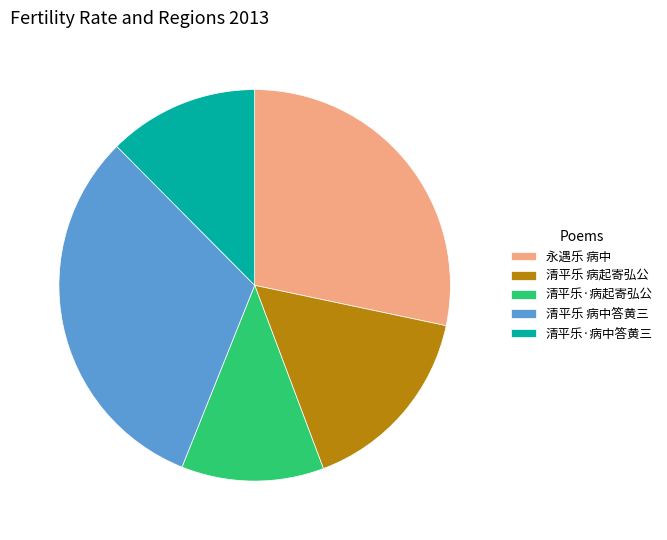

Is it true that 永遇乐 病中 is 28% of the pie?

True